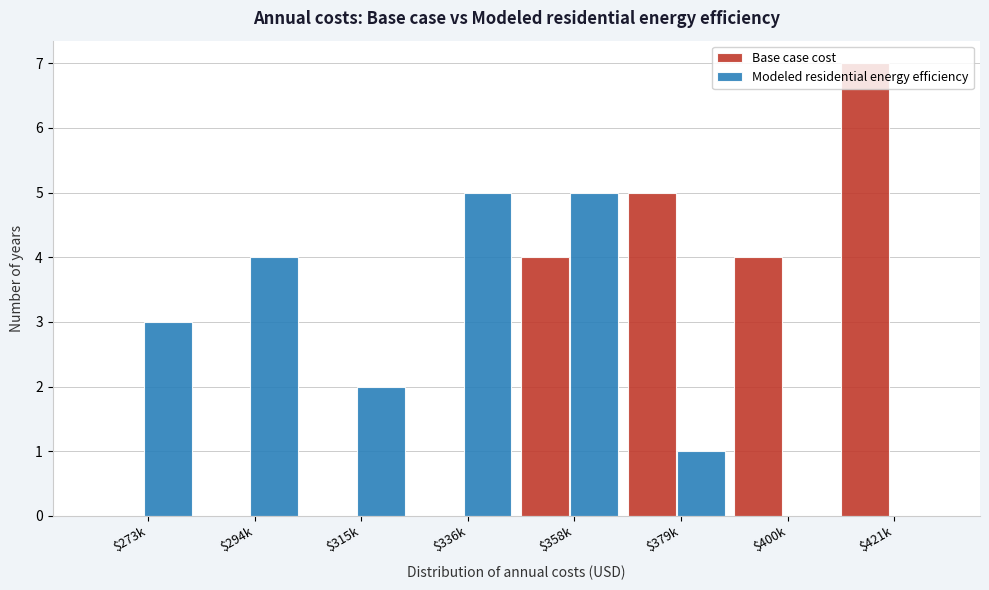

The value of Base case cost at $400k is 4. True or false?

True